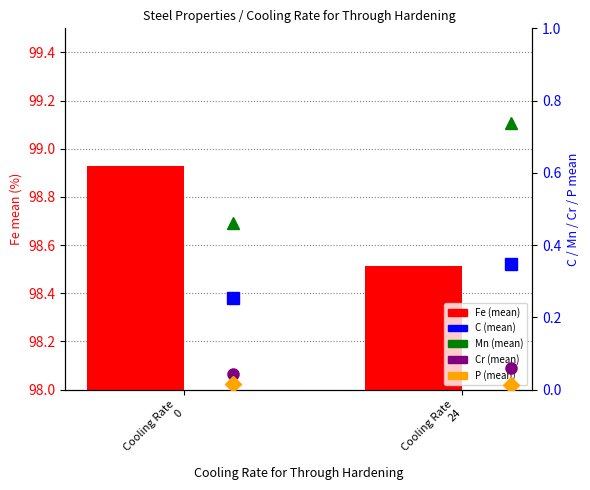

Rank the series by their maximum value, from highest to lowest.

Fe (mean), Mn (mean), C (mean), Cr (mean), P (mean)